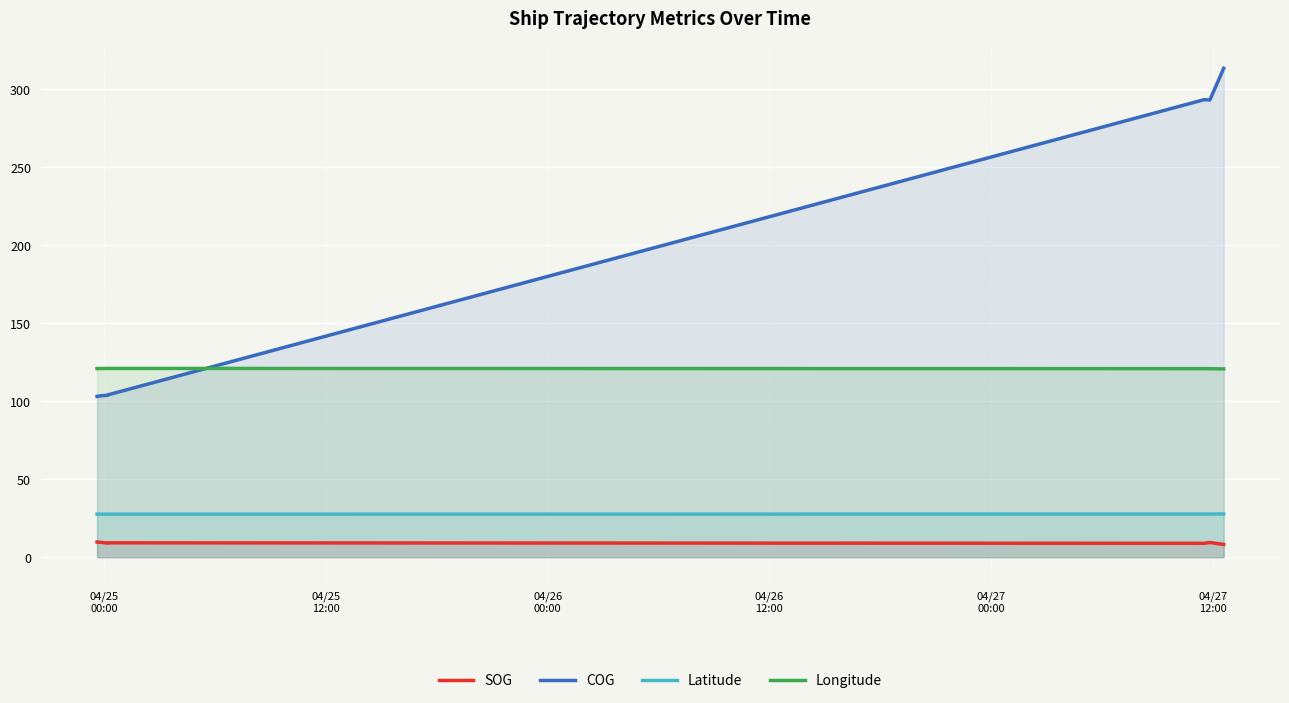

How many lines are shown in the chart?

4